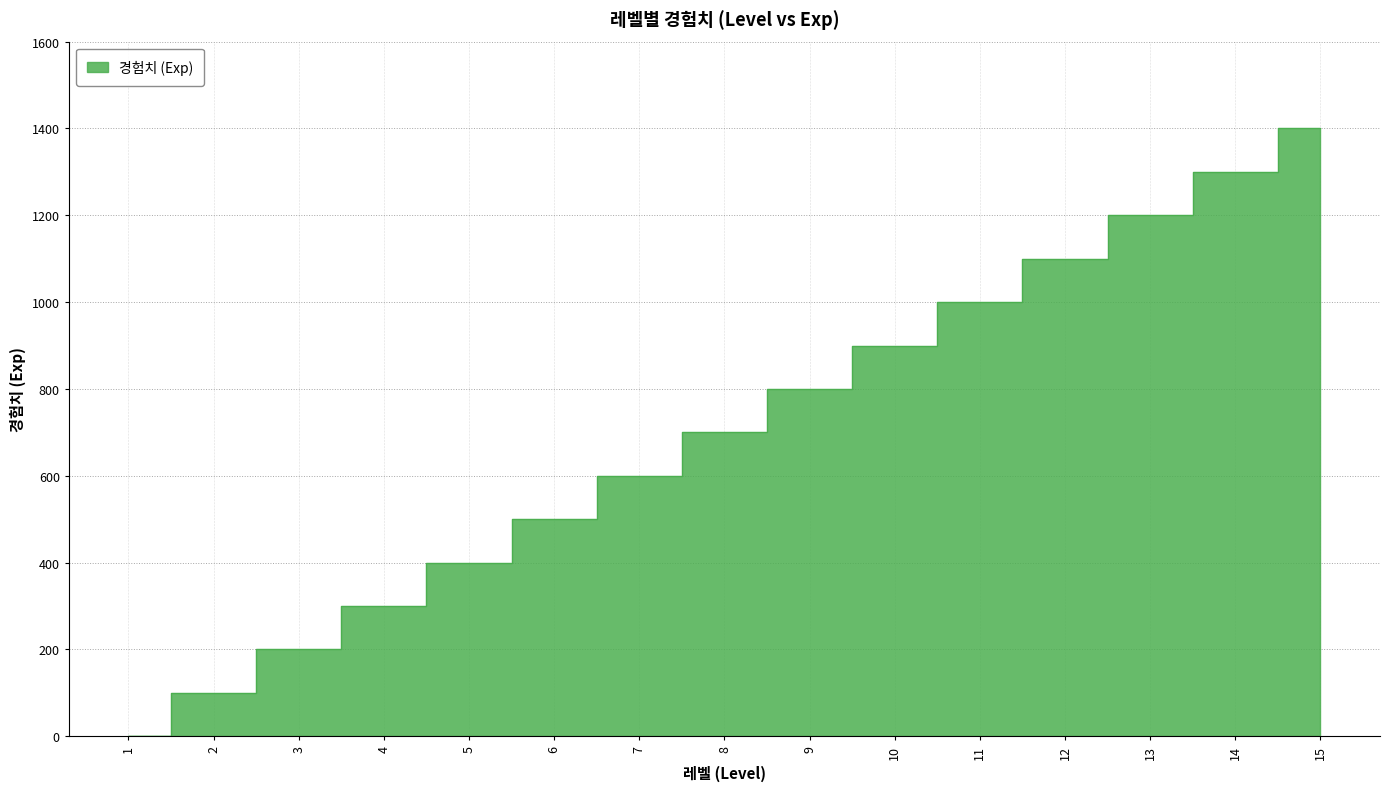

True or false: the data shows 464 at 13.

False